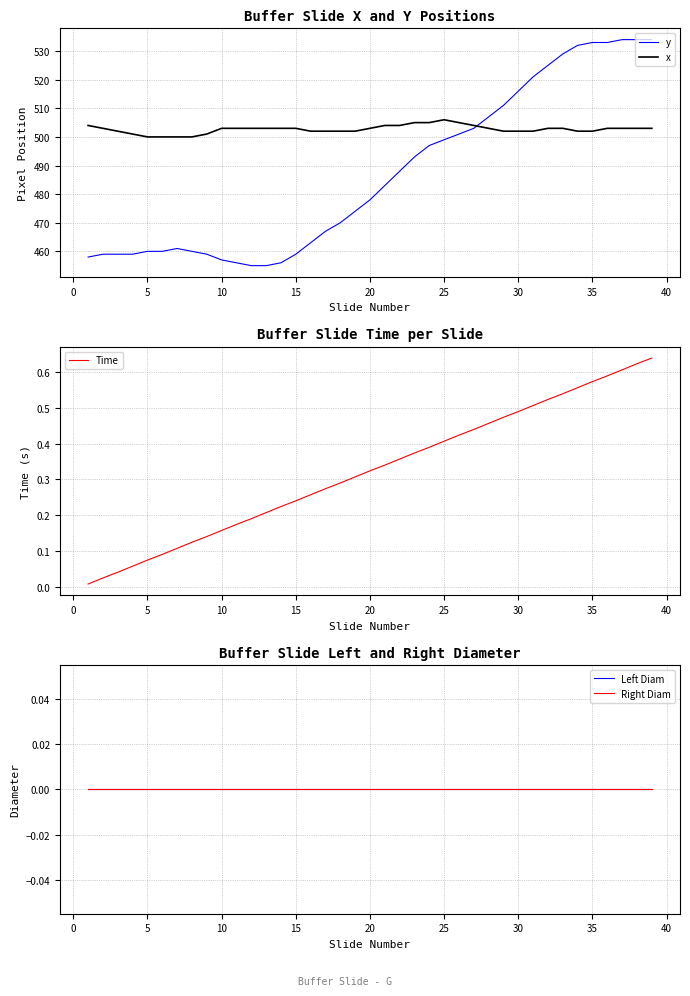

The value of x at 30 is 502. True or false?

True